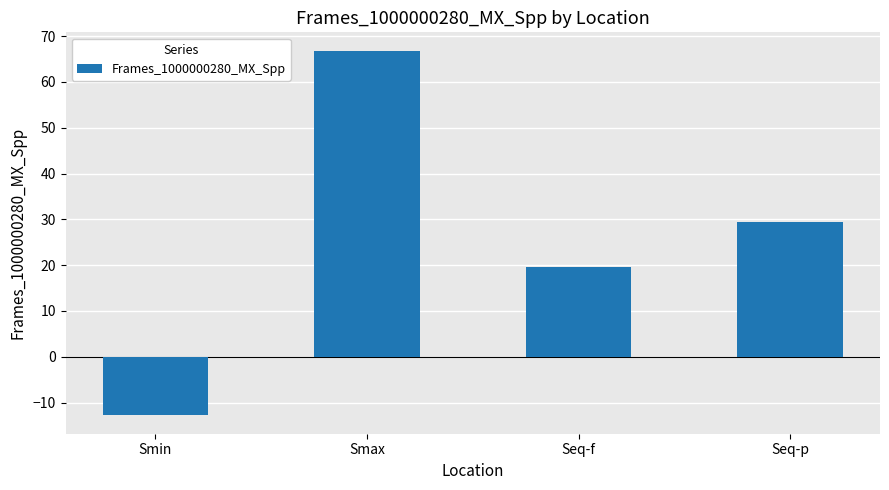

At which label does the data first exceed 29?

Smax